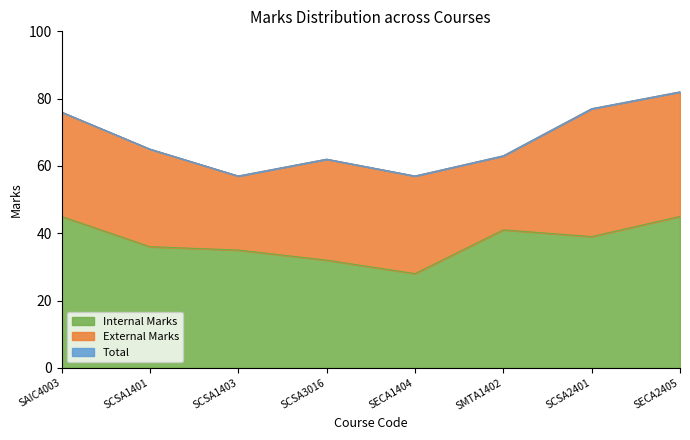

Which has a higher value, SCSA2401 or SCSA1401?

SCSA2401